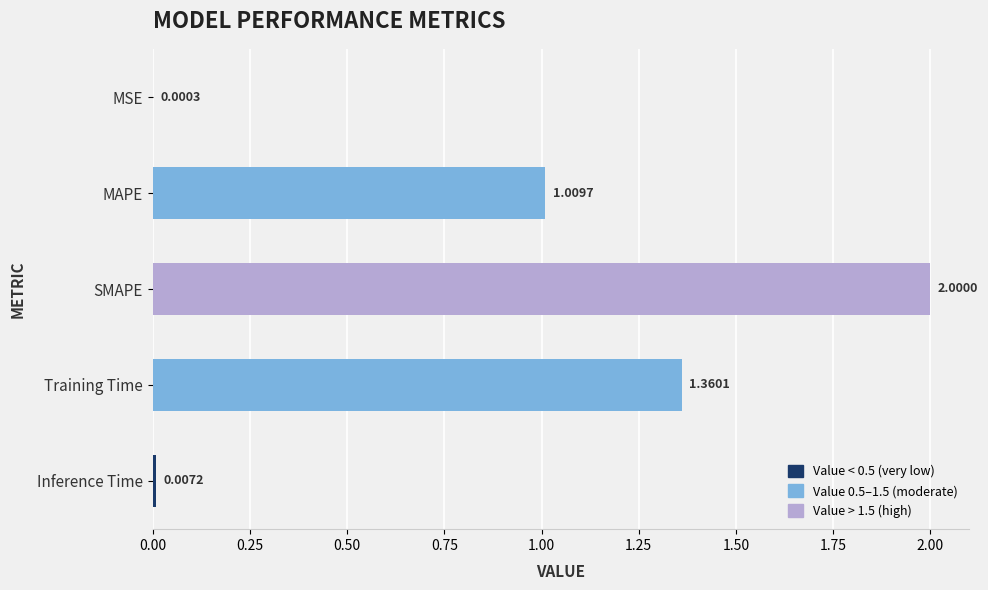

How many series are shown in this chart?

1